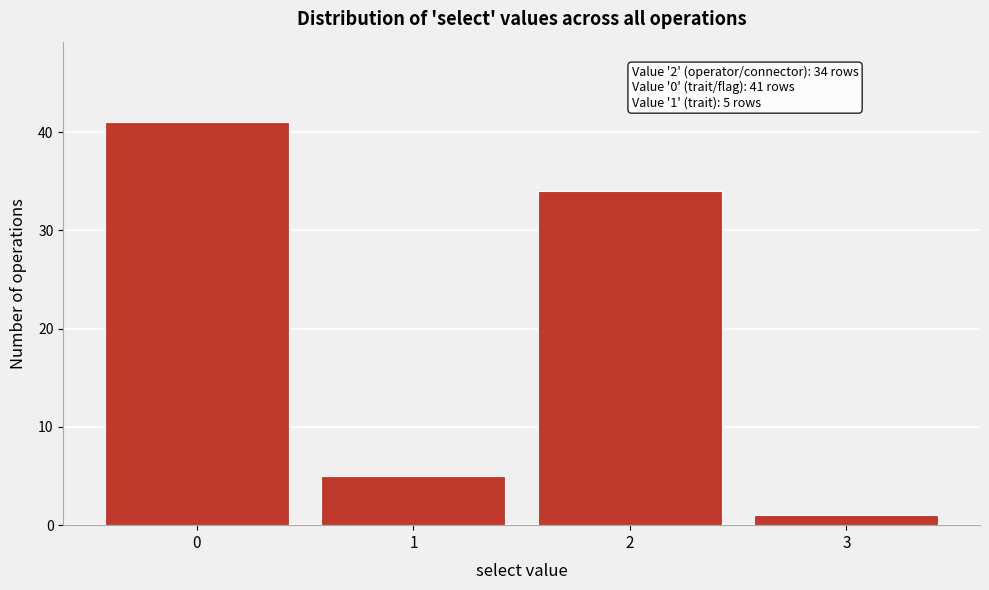

Which range on the x-axis has the tallest bar?

-0.5 to 0.5